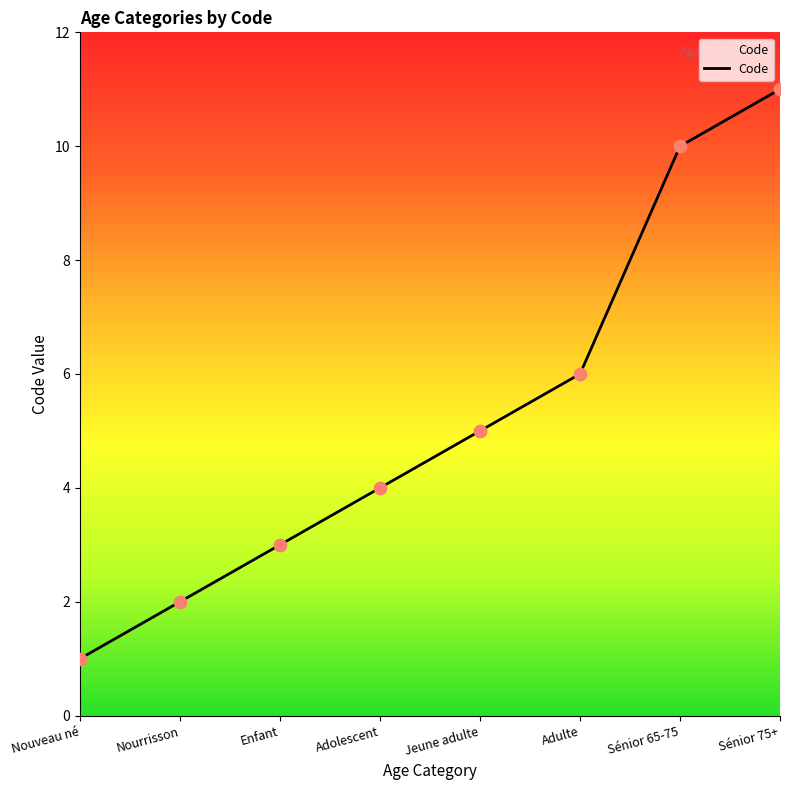

What is the ratio of the value at Sénior 75+ to the value at Sénior 65-75?

1.1